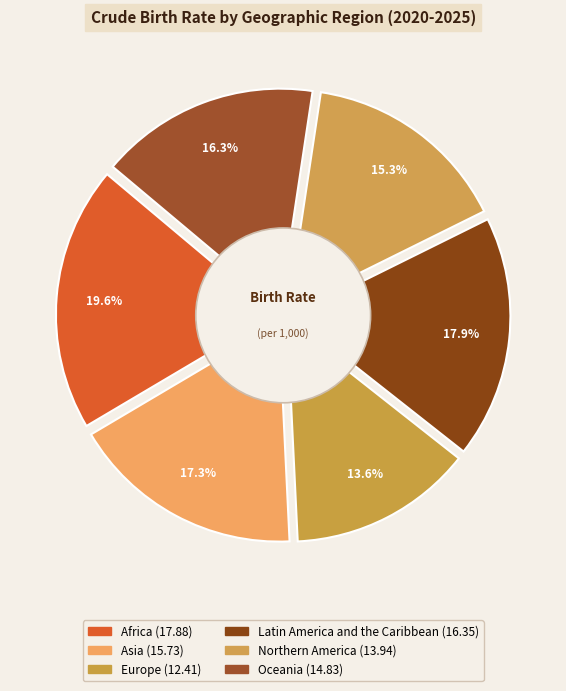

The Asia slice represents 17% of the pie. True or false?

True